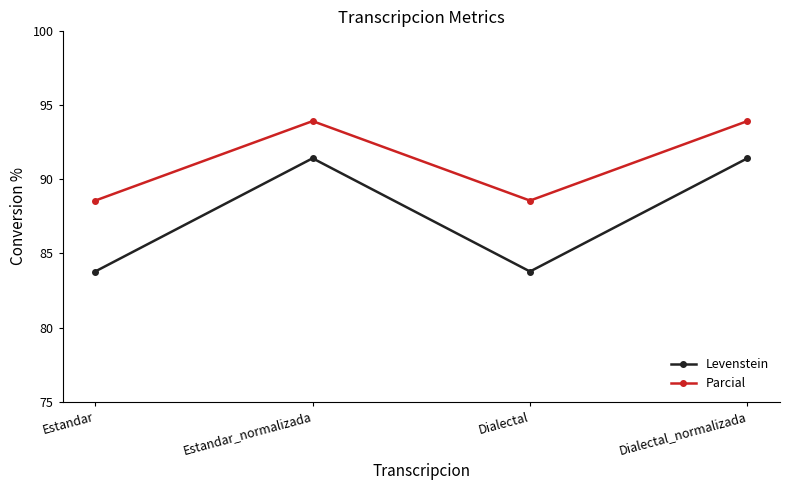

Which series has the widest spread of values?

Levenstein